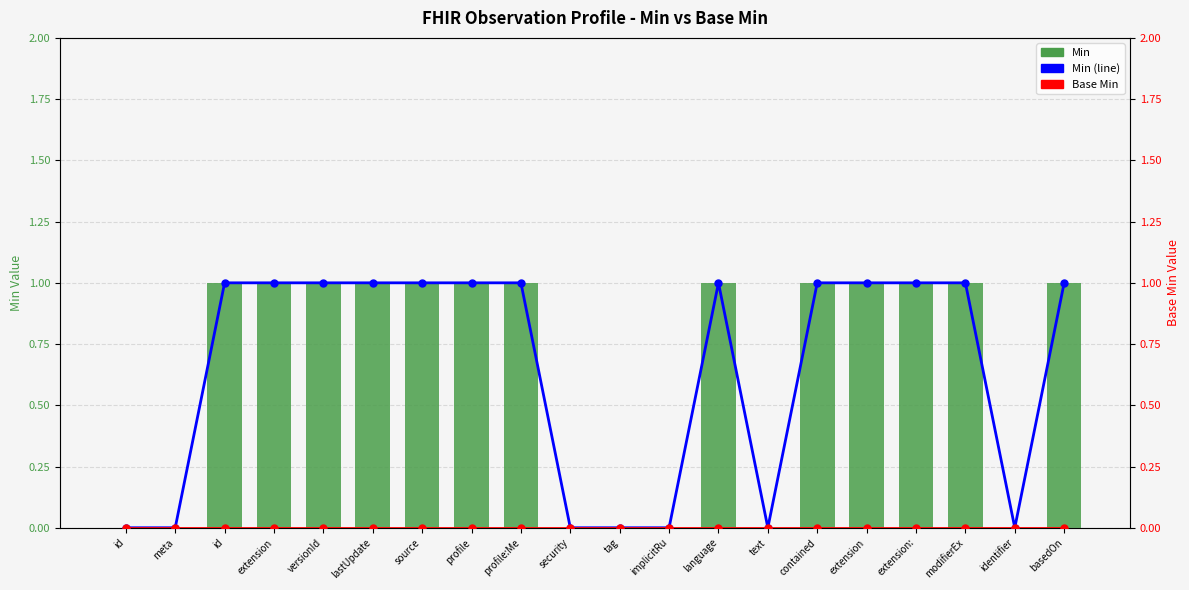

What is the spread (max minus min) of values at basedOn?

1